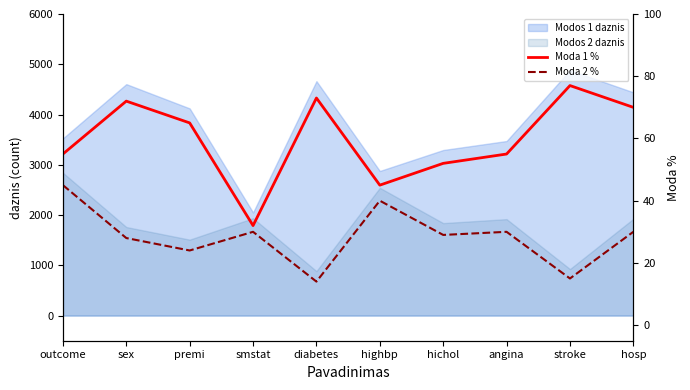

Which series has the largest total across all categories?

Moda 1 %